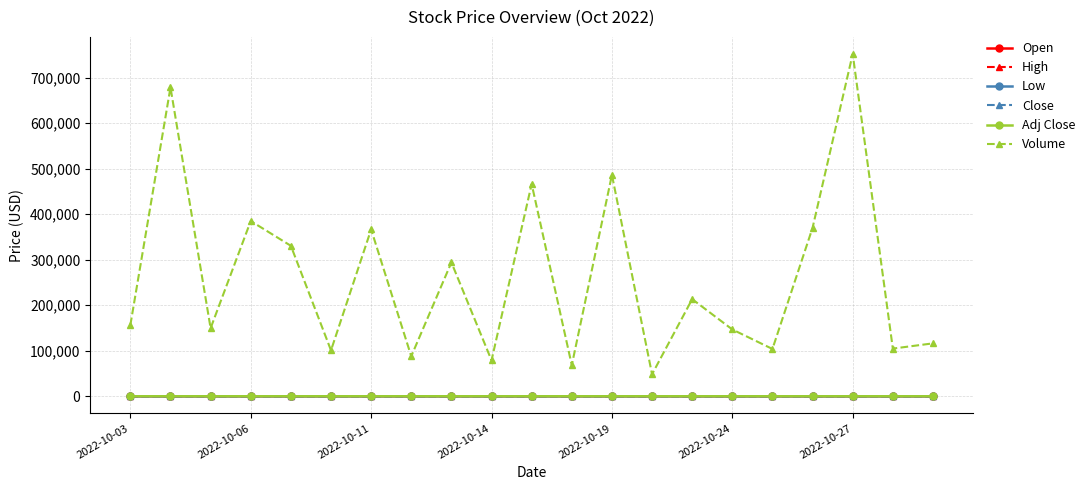

Which series has the largest total across all categories?

Volume